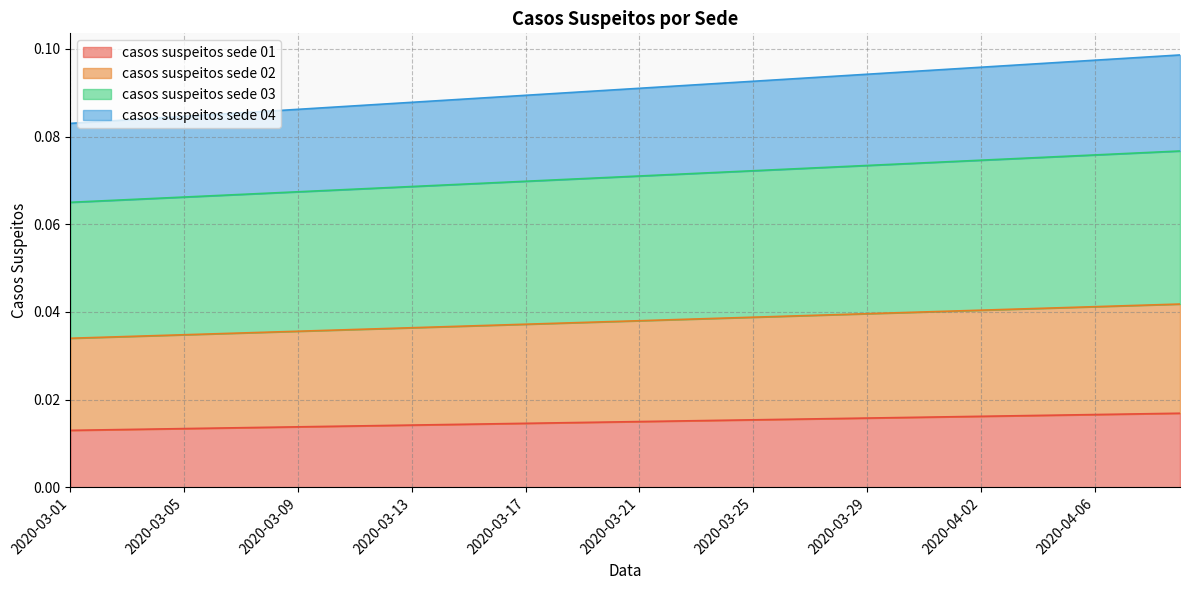

Does the chart have visible grid lines?

Yes